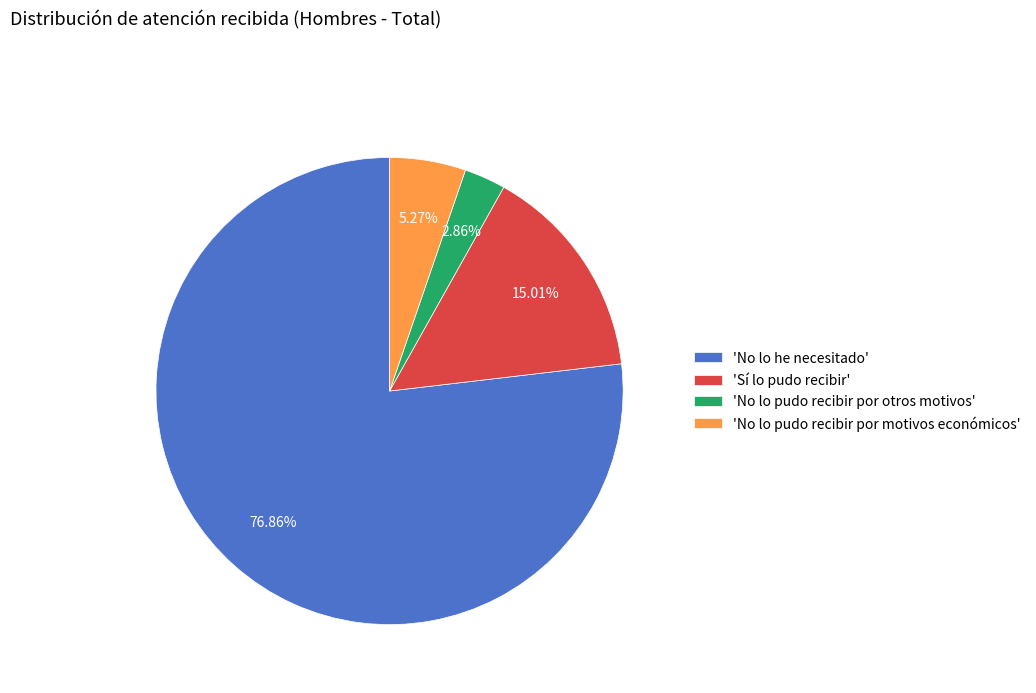

Rank the categories by value from lowest to highest.

'No lo pudo recibir por otros motivos', 'No lo pudo recibir por motivos económicos', 'Sí lo pudo recibir', 'No lo he necesitado'